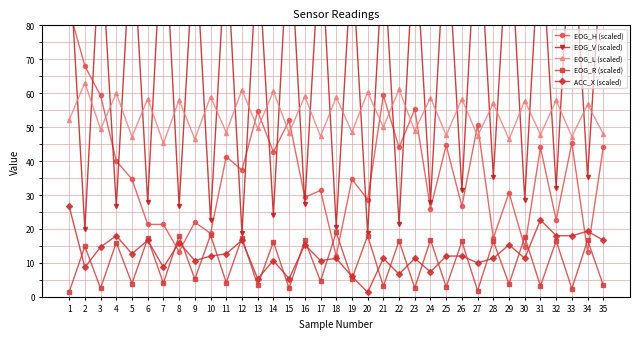

At how many categories does at least one series exceed 100?

18